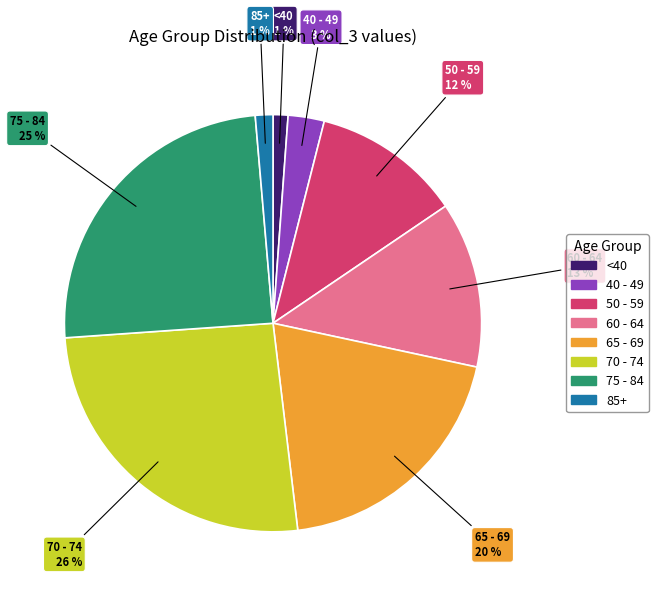

Does any single category account for the majority?

No